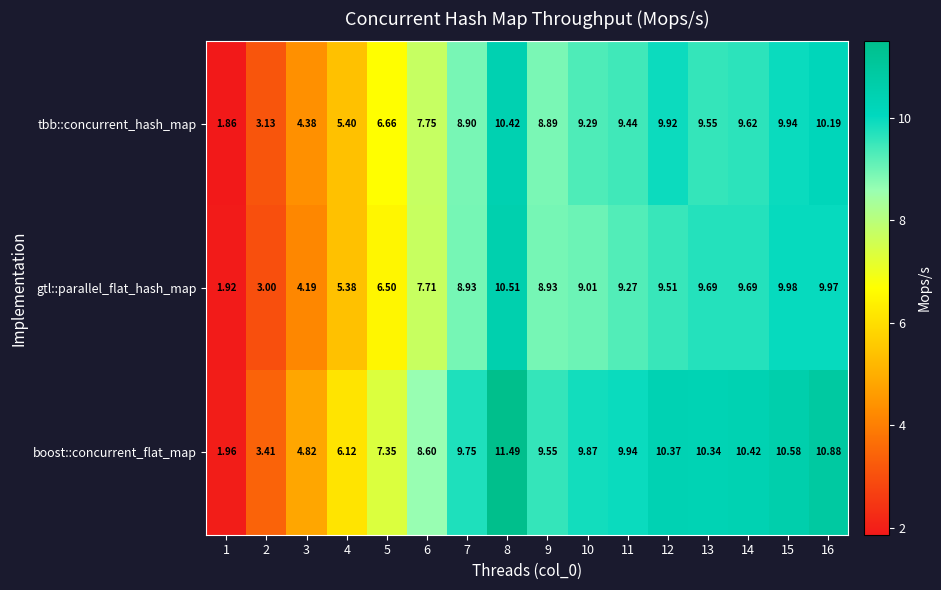

What is the total value across all series at 3?

13.4